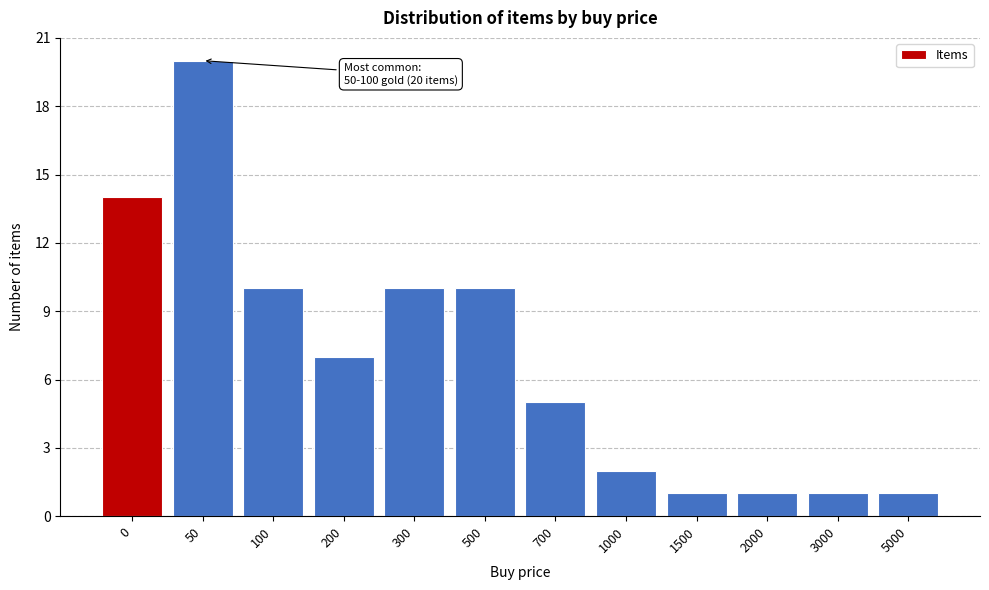

Reading right to left, extract all data points from this chart.

1	1	1	1	2	5	10	10	7	10	20	14